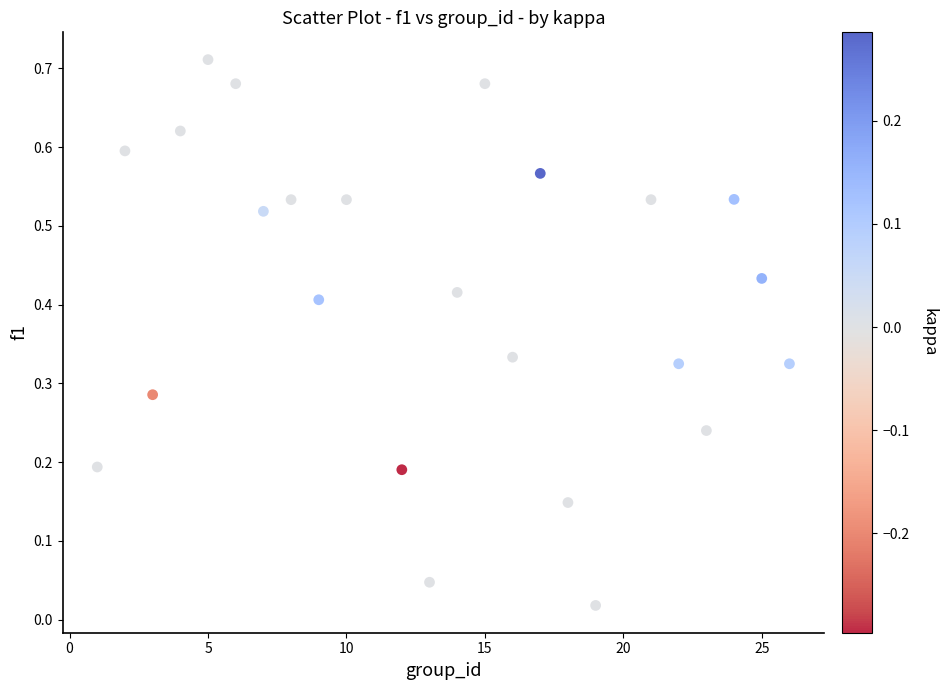

What is the range of X values (max minus min)?

25.0